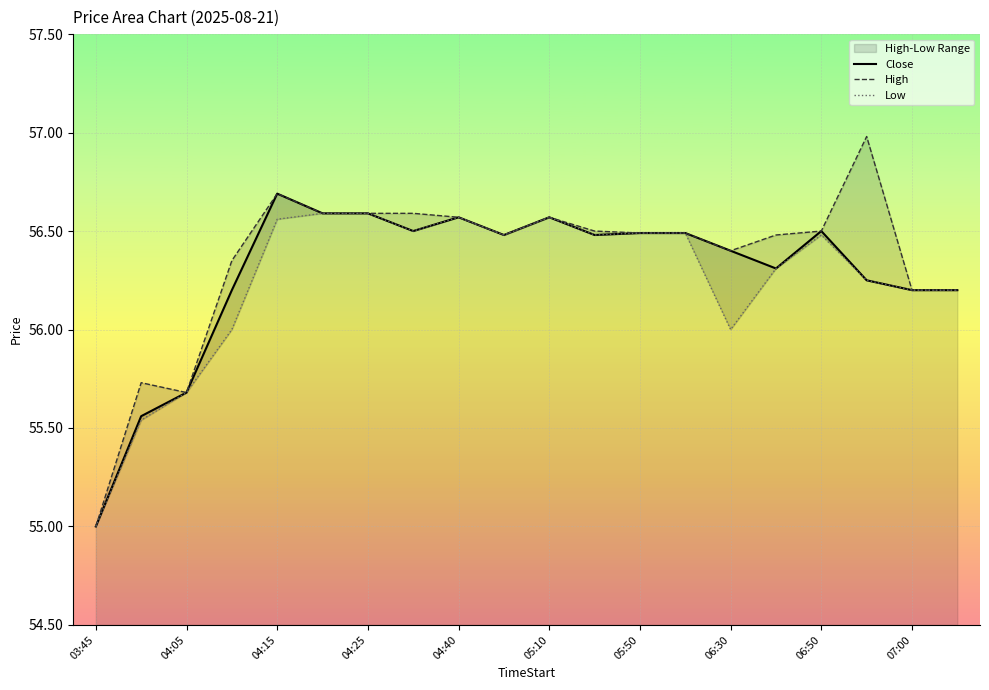

Which series has the widest spread of values?

High